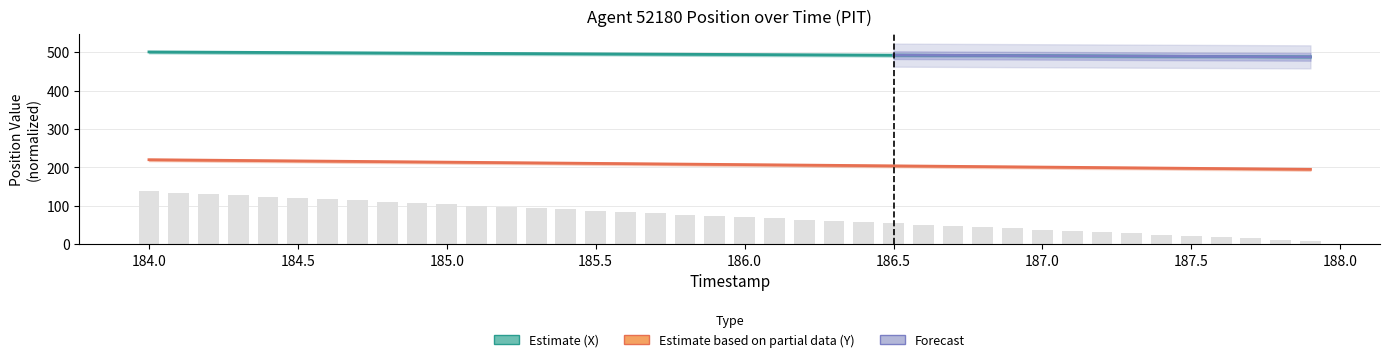

Does the chart contain stacked bars?

No